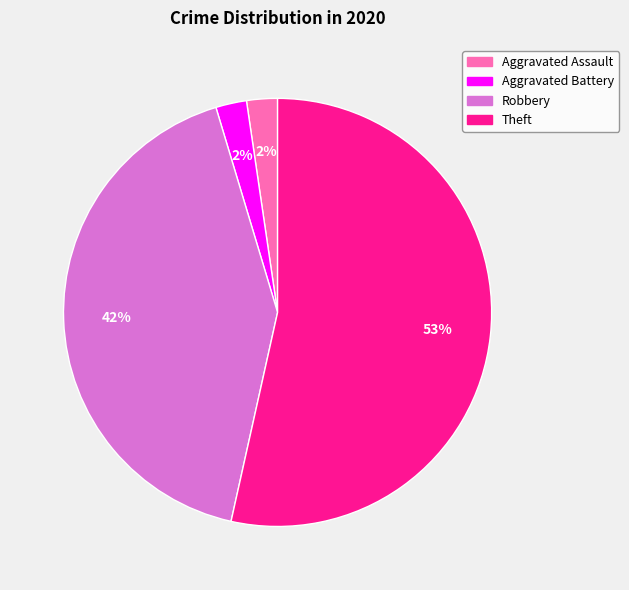

The Aggravated Assault slice represents 2% of the pie. True or false?

True